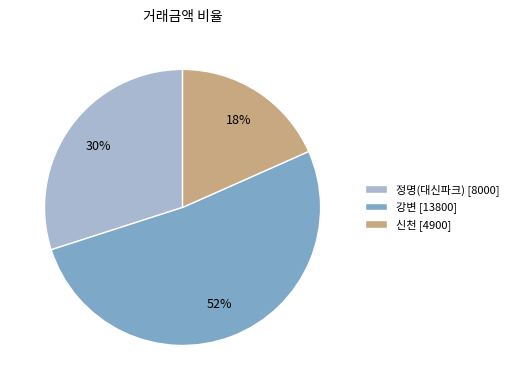

Is there any slice that represents more than half of the pie?

Yes